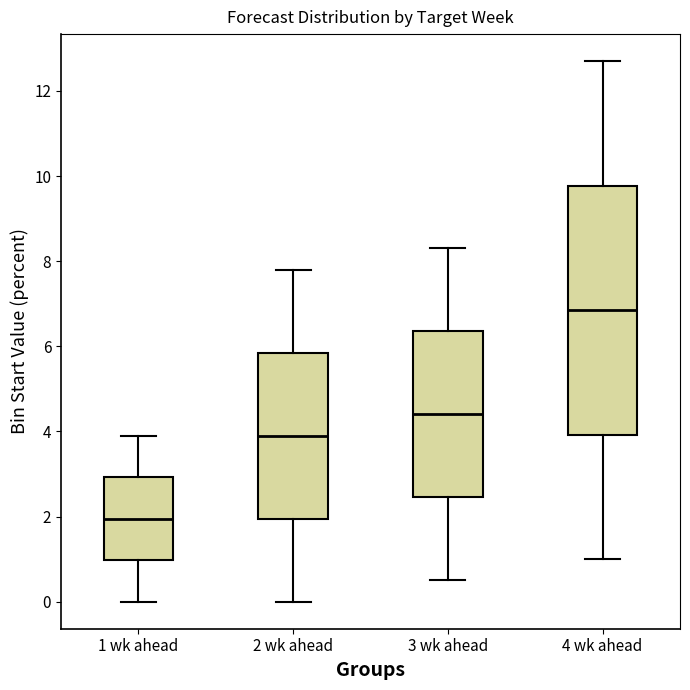

Where does the upper whisker of the box for 4 wk ahead end on the y-axis? The values are not printed on the chart, so give them approximately, as read against the axis.

12.8